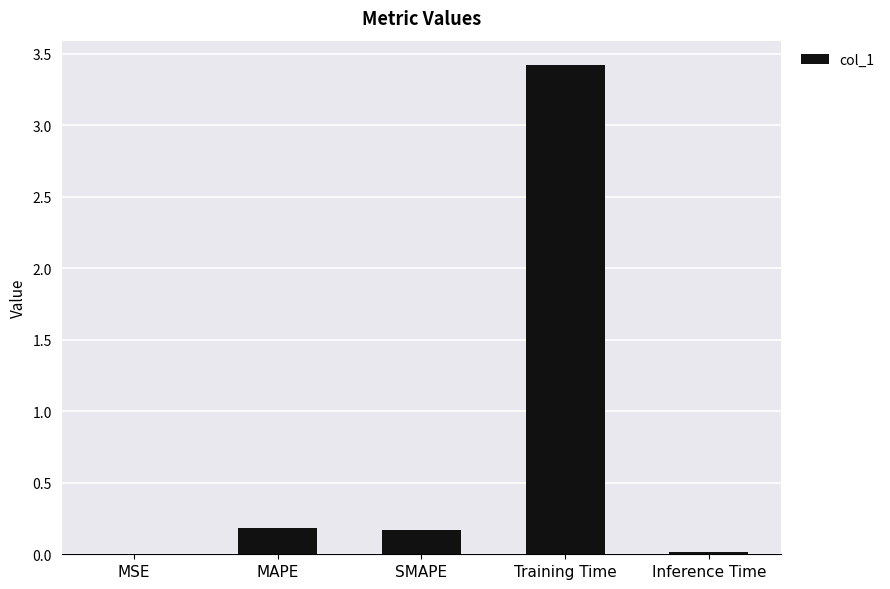

What value does the data have at SMAPE?

0.2